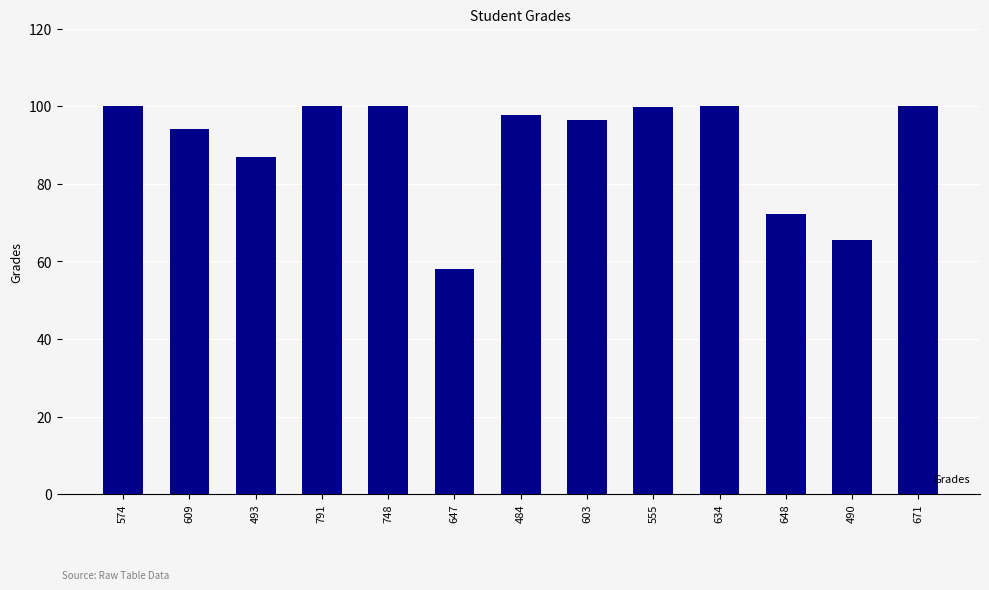

Read the value at 748.

100.0